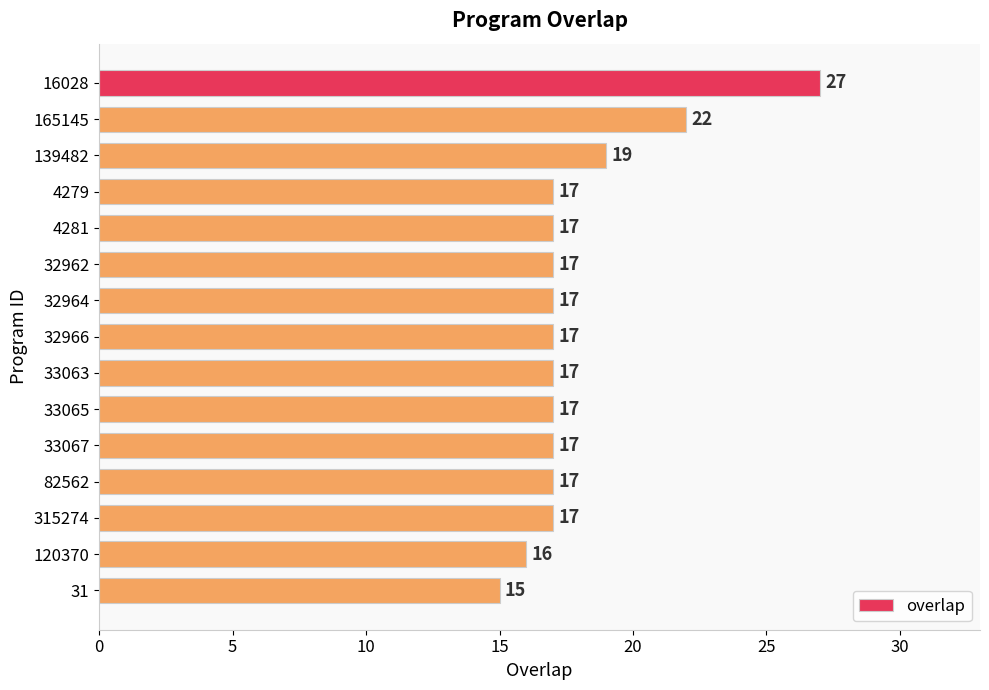

Read the value at 139482, to the nearest 5.

20